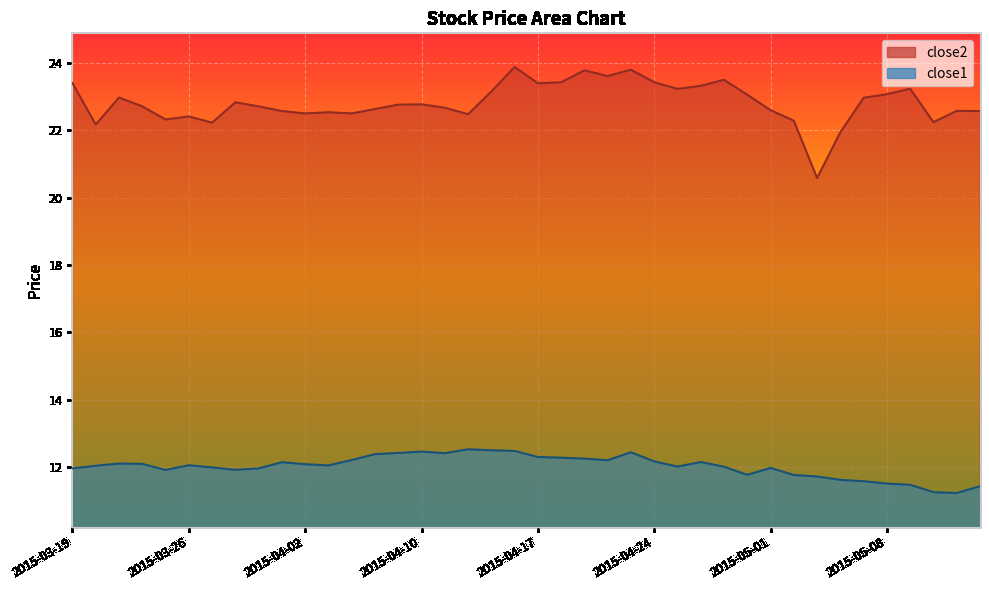

What is the value of the close2 point at the 36th from the left?

23.1